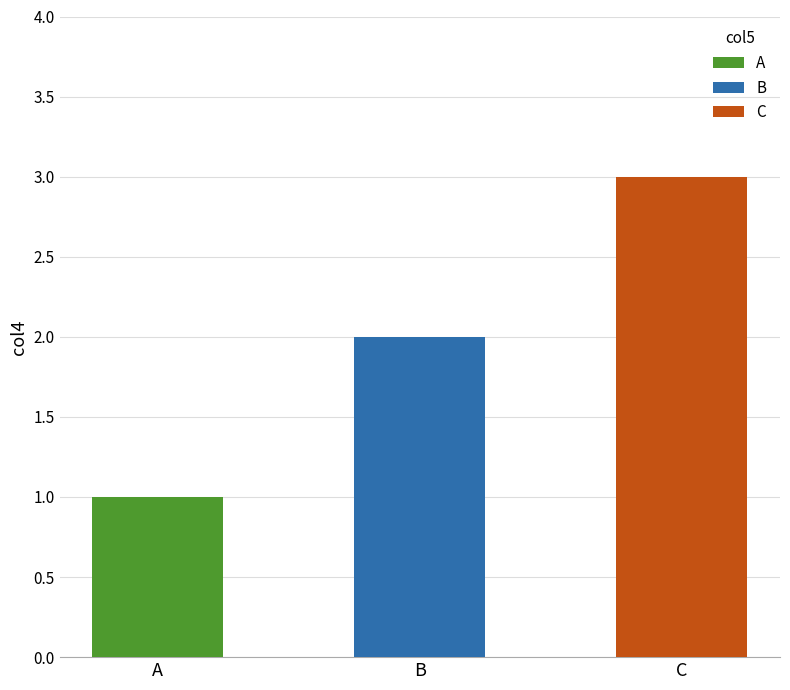

Approximately how many times larger is the value at B compared to A?

2.0